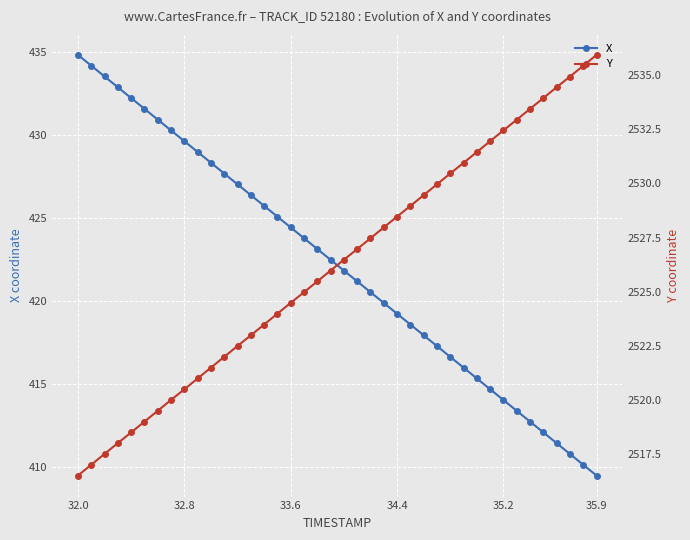

Which category has the highest value in the X series?

32.0